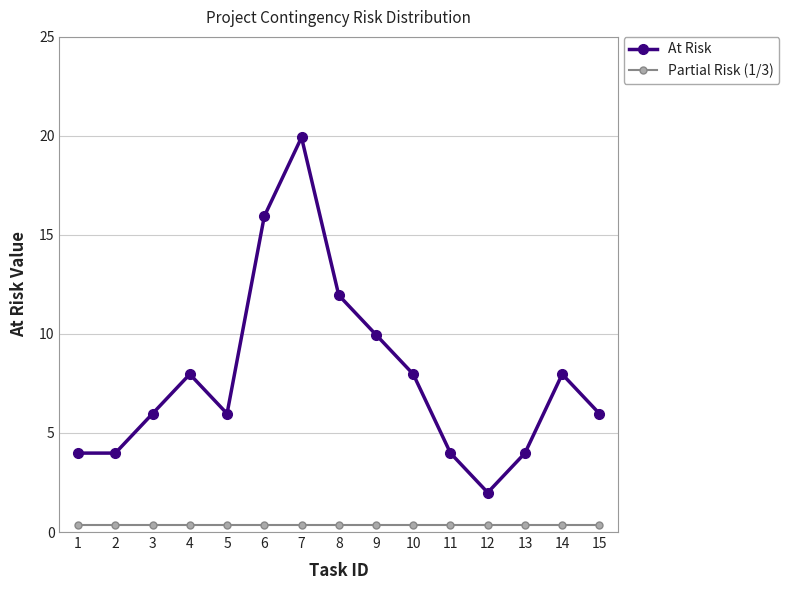

What is the highest value of the At Risk series?

19.9